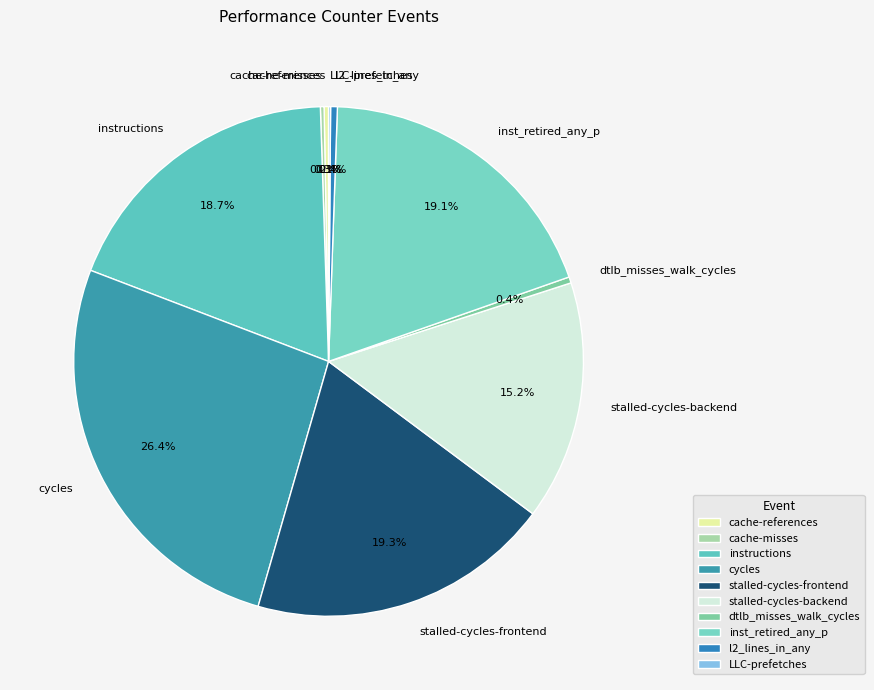

Does any single category account for the majority?

No